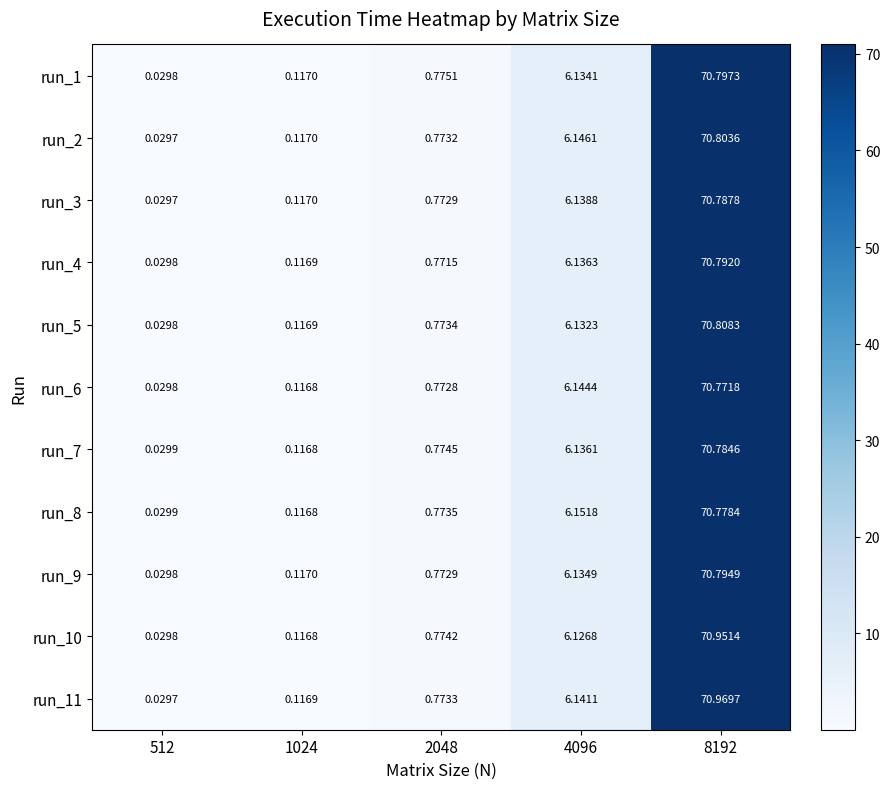

At which category is the sum across all series the highest?

8192